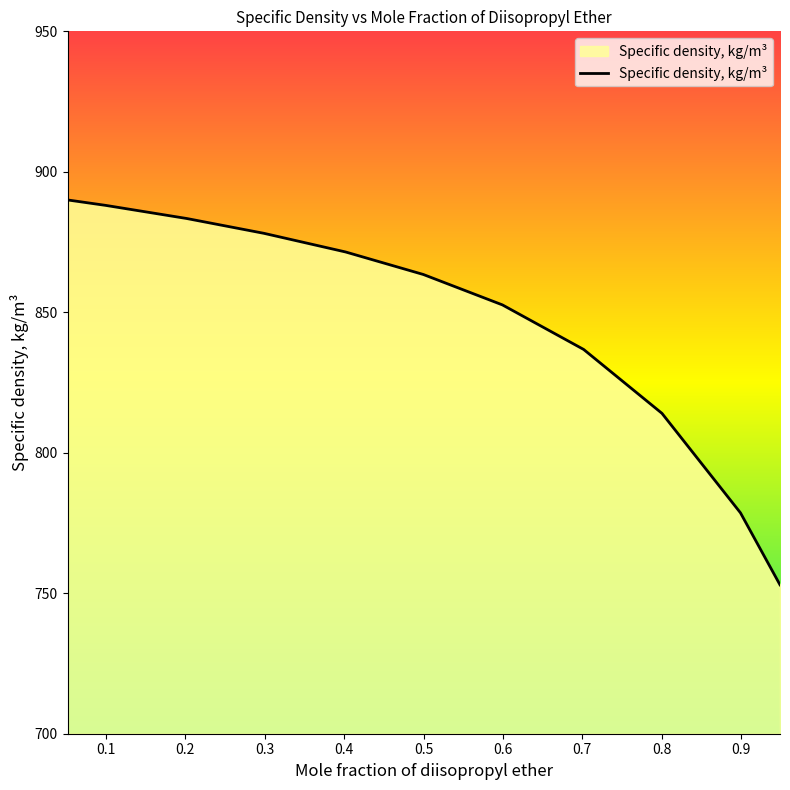

What is the difference between the maximum and minimum values?

137.0